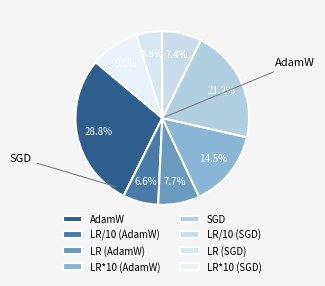

Which slice is the largest?

AdamW